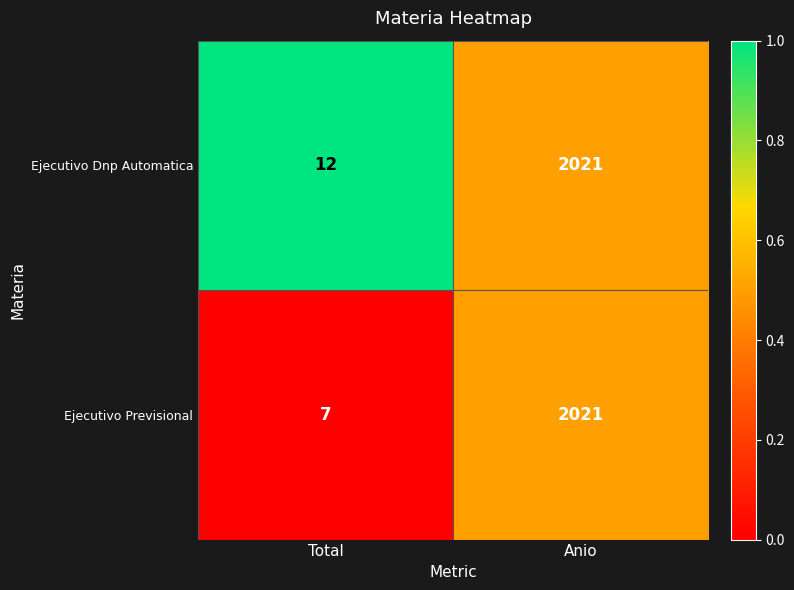

What is the sum of the Ejecutivo Dnp Automatica values at Anio and Total?

2033